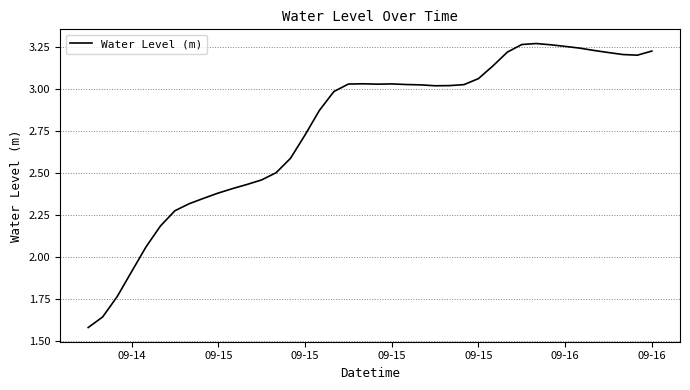

What is the difference between the maximum and minimum values?

1.7